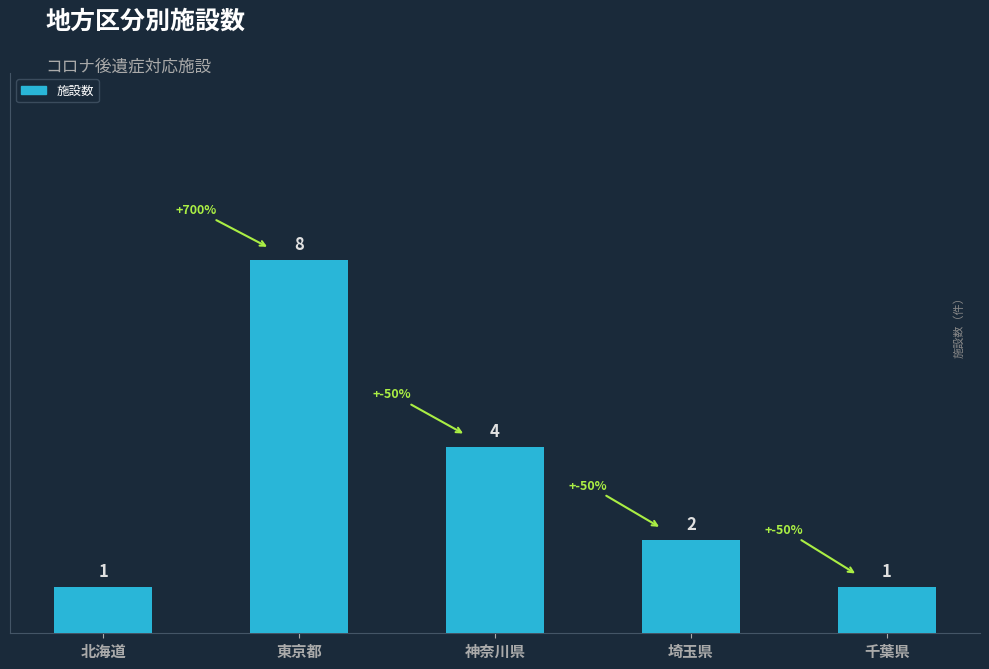

True or false: the data shows 4 at 神奈川県.

True